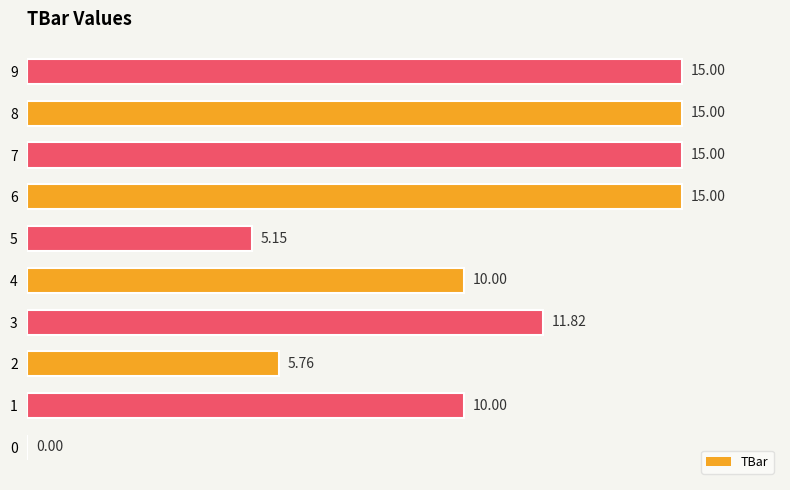

What is the sum of all values?

102.7